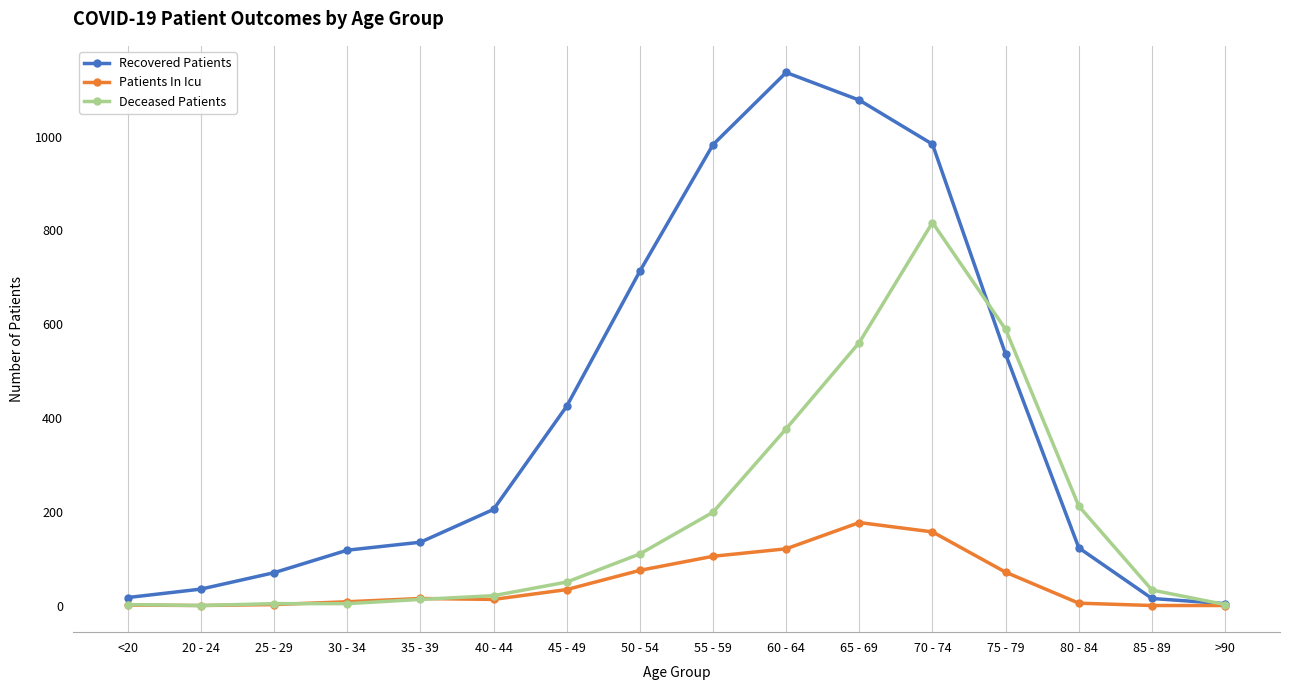

List the series in order of their overall mean, highest first.

Recovered Patients, Deceased Patients, Patients In Icu